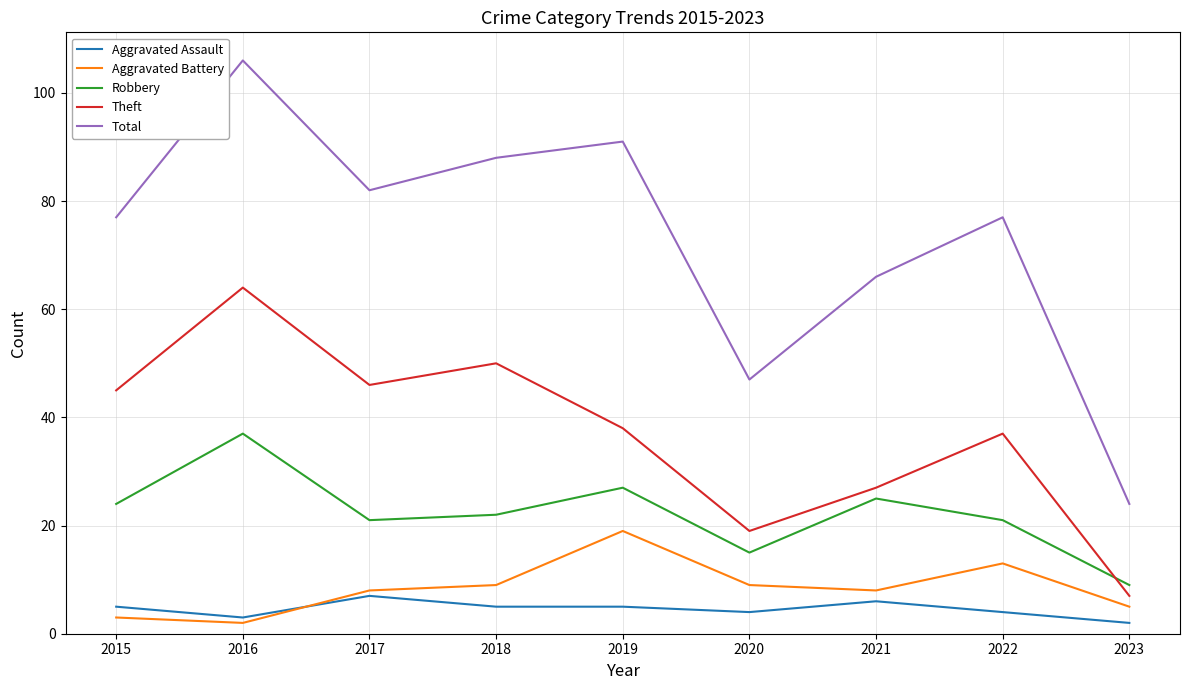

True or false: Theft and Aggravated Assault intersect in this chart.

False